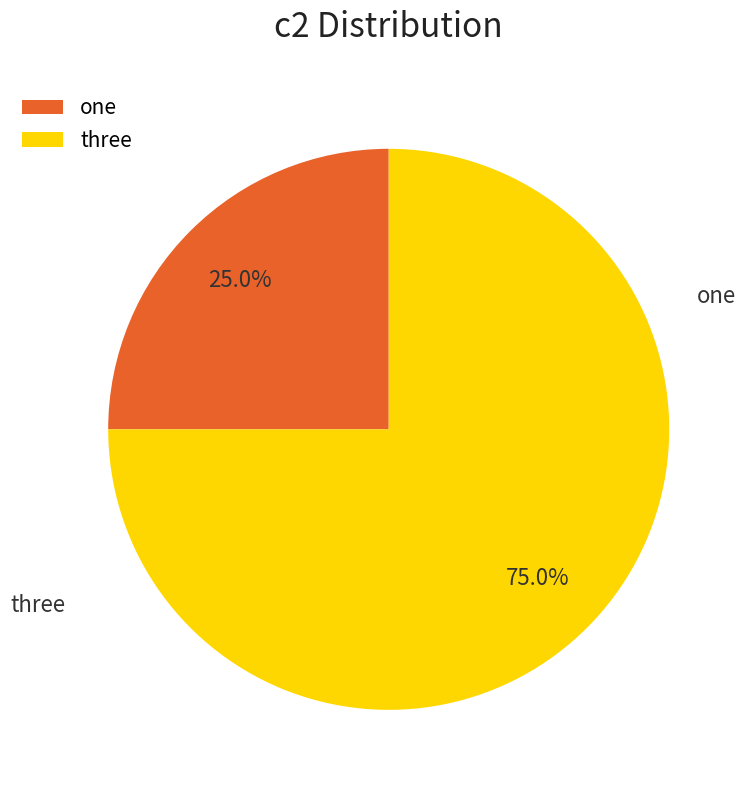

What is the smallest slice in the pie chart?

one